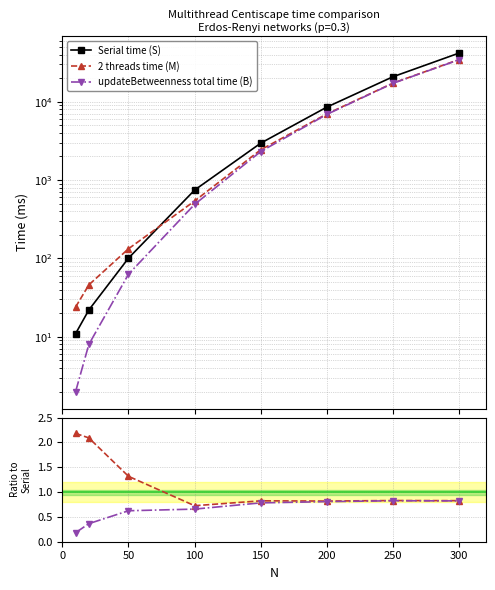

The updateBetweenness total time (B) series shows 0.5 at 300. True or false?

False